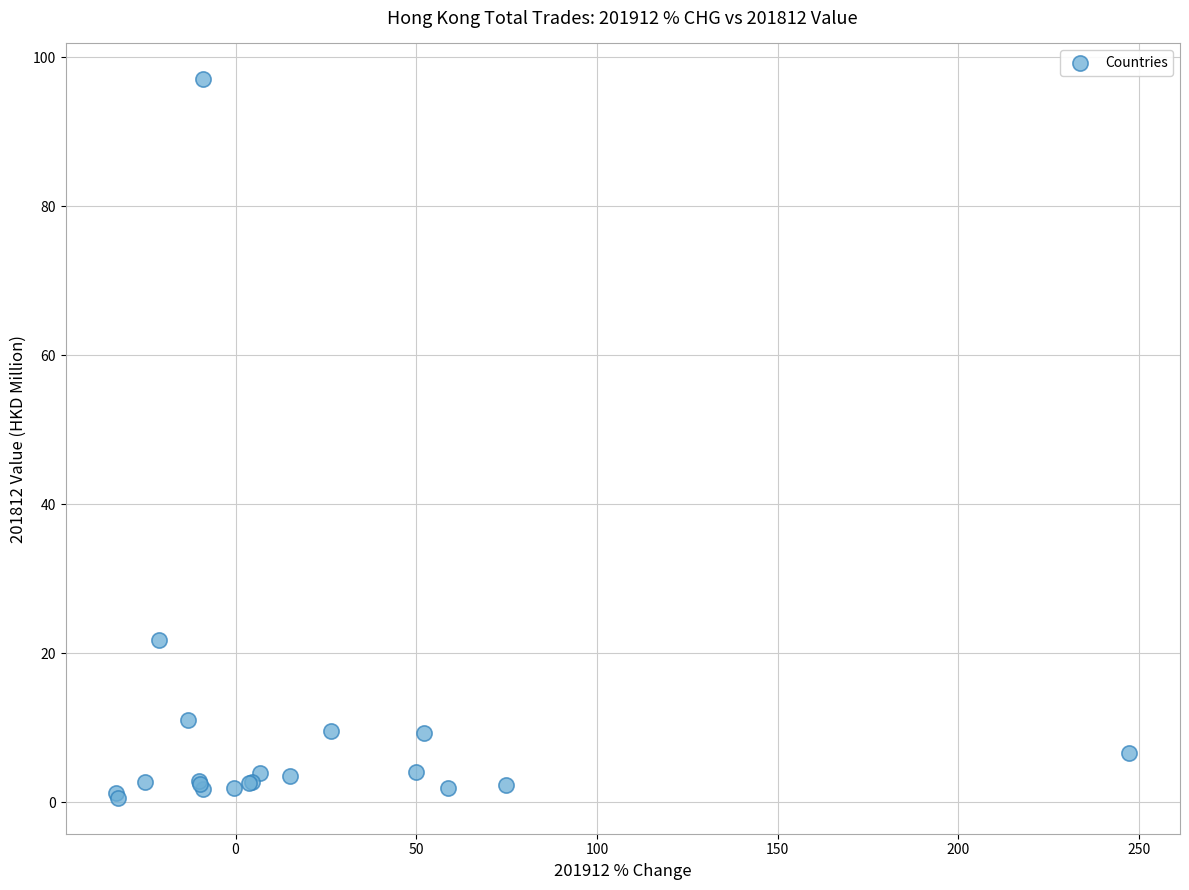

What Y value in the scatter plot is closest to 48?

21.8